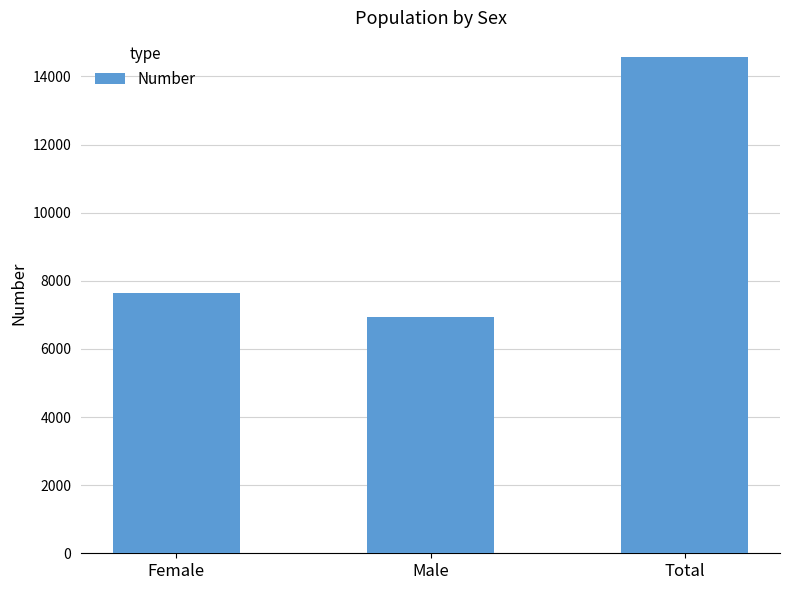

What is the difference between the values at Total and Female?

6934